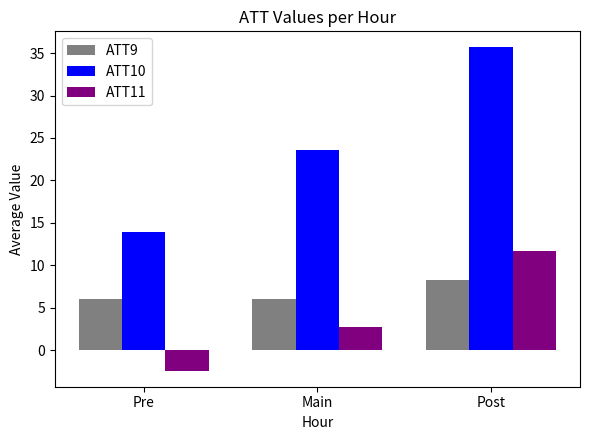

Which series has the widest spread of values?

ATT10